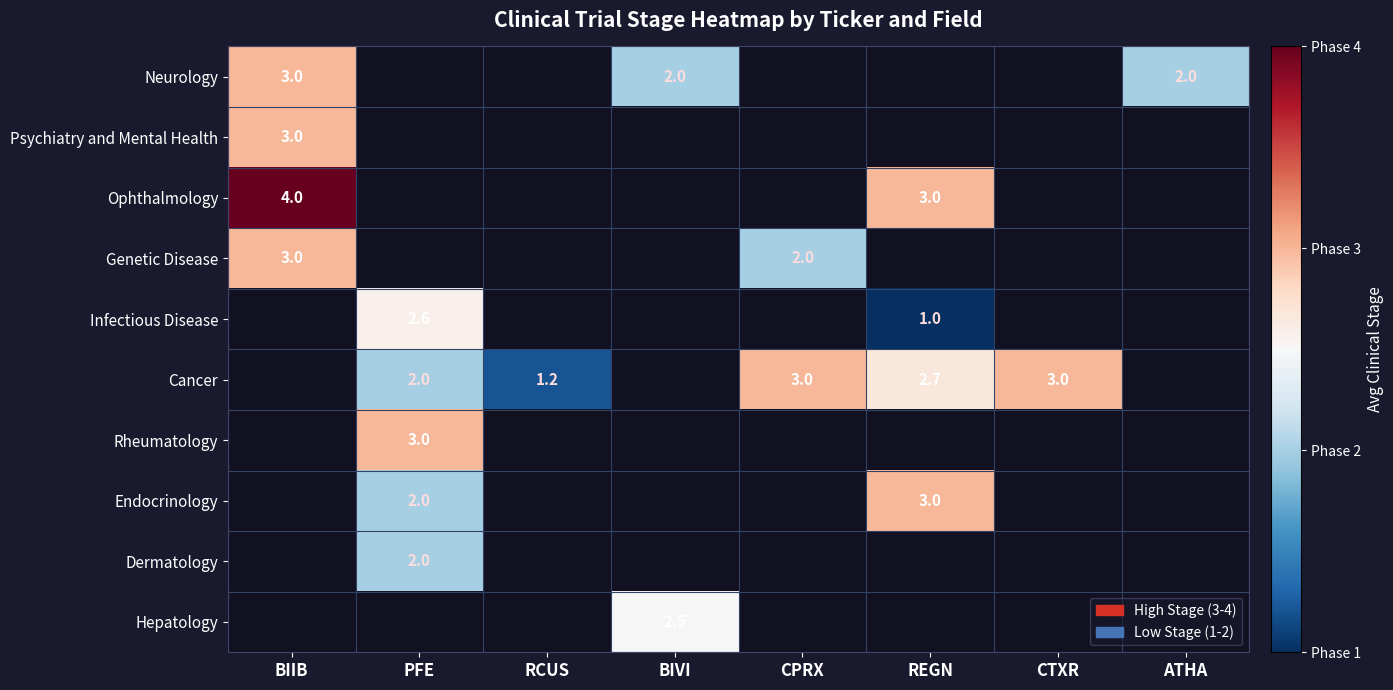

Is it true that Genetic Disease equals 2.8 at CPRX?

False